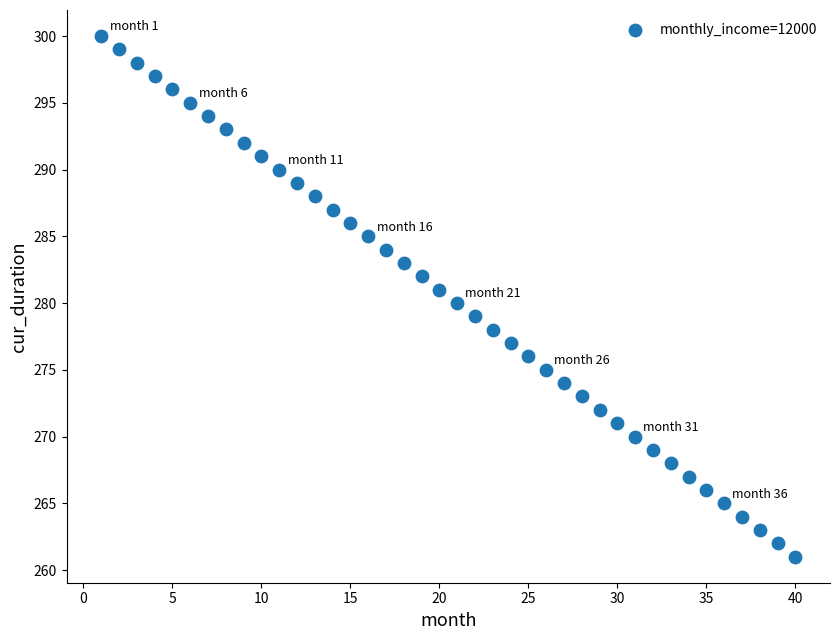

What is the range of X values (max minus min)?

39